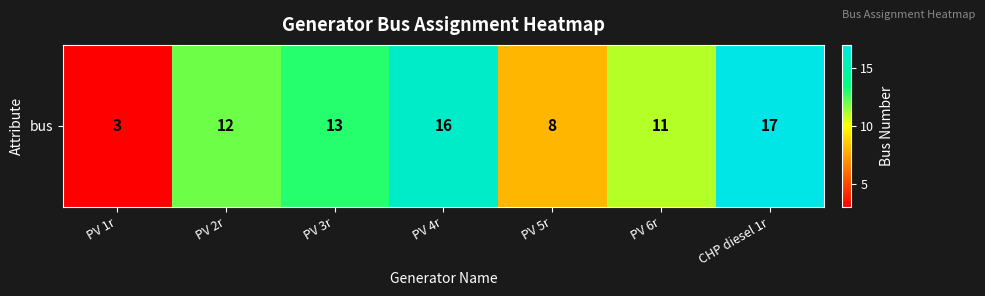

At which label is the value closest to 10?

PV 6r